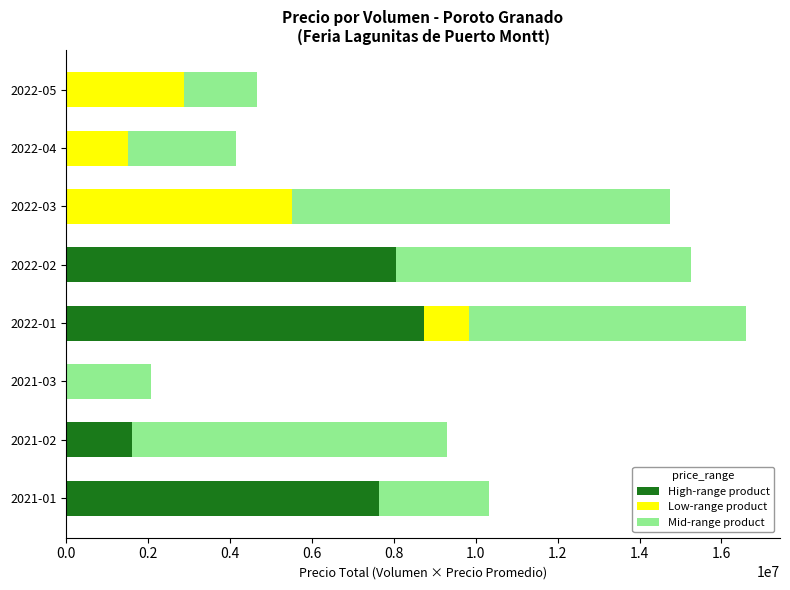

At which category is the sum across all series the highest?

2022-01